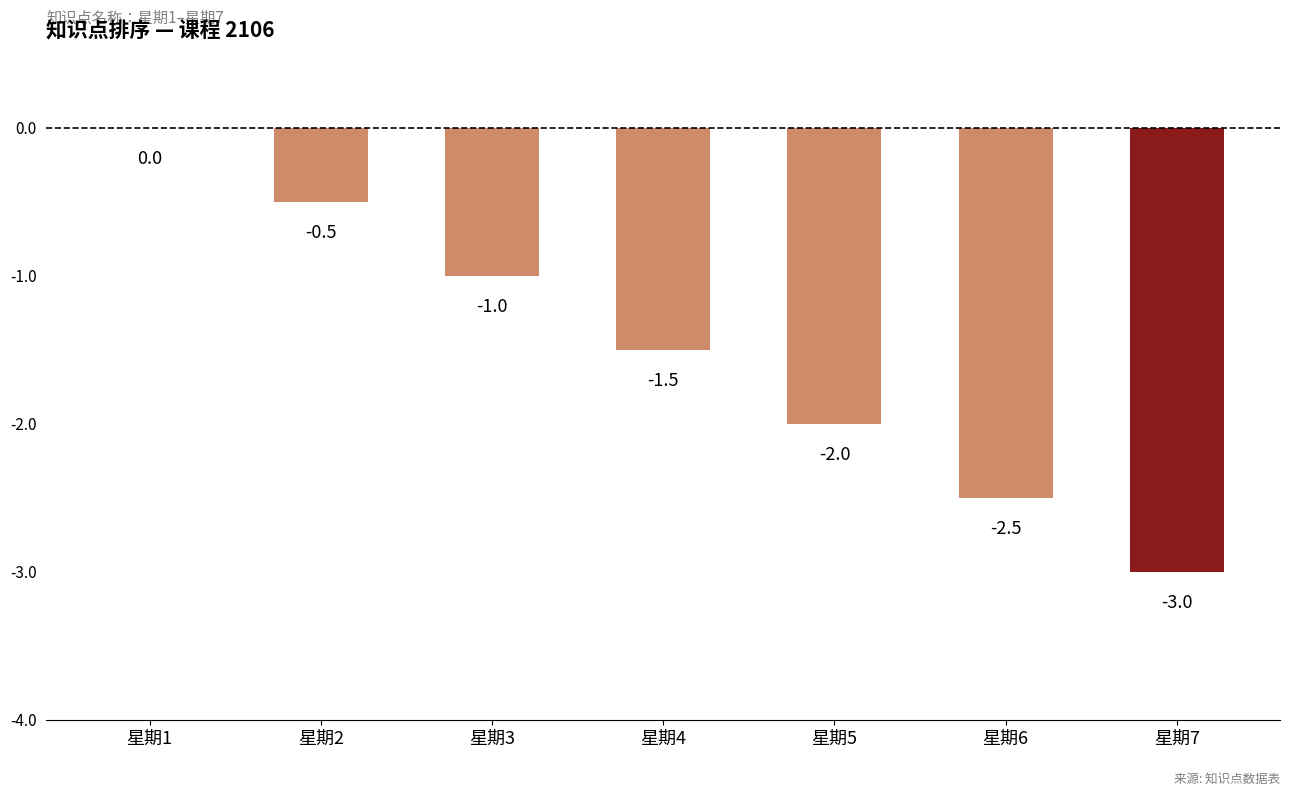

What is the sum of the values at 星期7 and 星期5?

-5.0